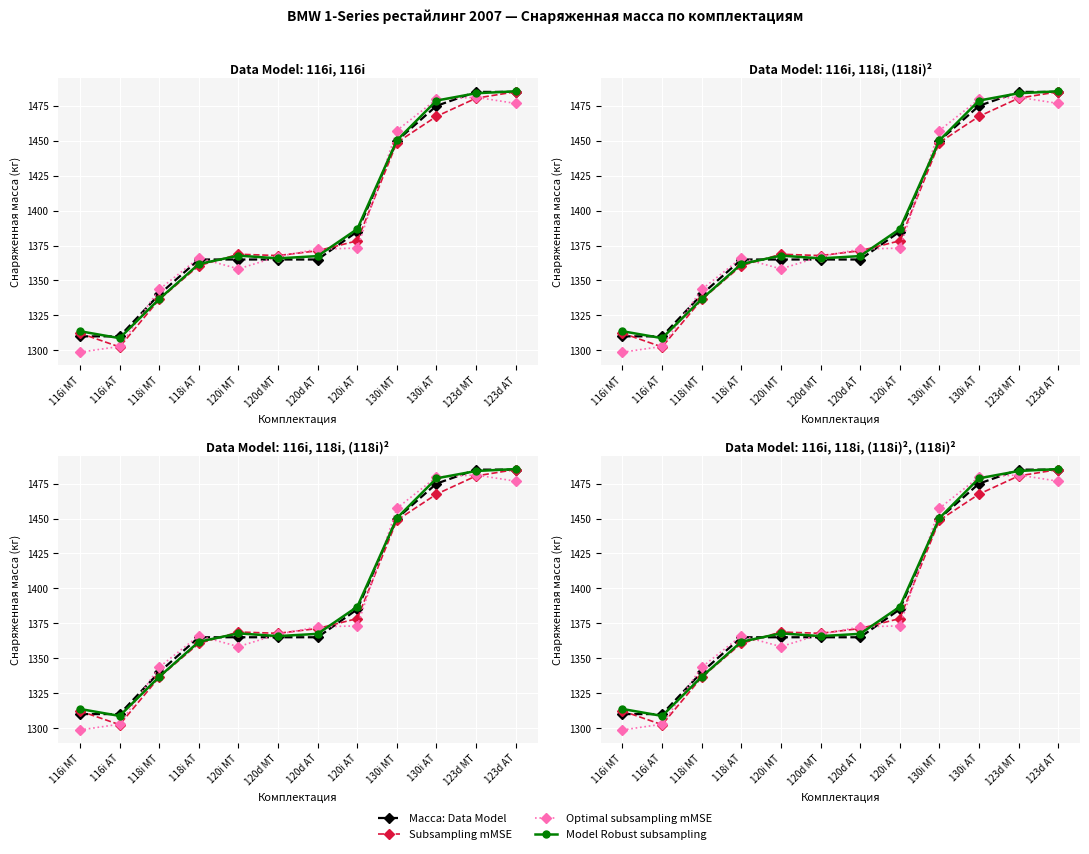

Reading left to right, extract all data points from this chart.

Масса: Data Model: 1310.0	1310.0	1340.0	1365.0	1365.0	1365.0	1365.0	1385.0	1450.0	1475.0	1485.0	1485.0
Subsampling mMSE: 1312.2	1302.4	1336.4	1360.6	1368.8	1367.8	1371.3	1378.4	1448.8	1467.5	1480.5	1485.1
Optimal subsampling mMSE: 1298.6	1302.8	1343.6	1366.1	1358.3	1367.1	1372.4	1373.2	1457.3	1479.8	1481.2	1476.7
Model Robust subsampling: 1313.7	1308.7	1336.7	1361.8	1367.8	1365.8	1367.5	1386.8	1450.3	1478.8	1484.0	1485.4